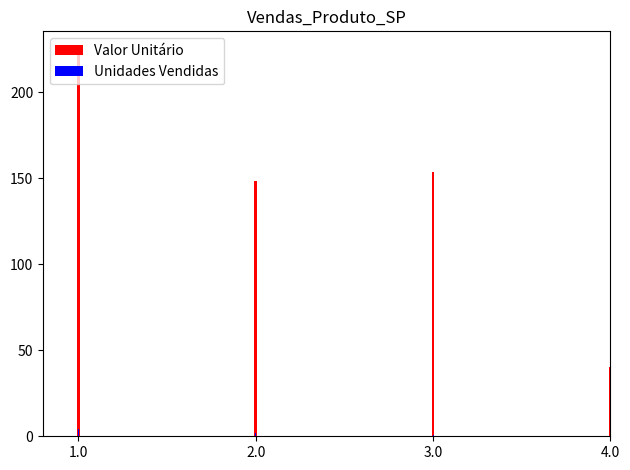

What is the sum of all Valor Unitário values?

566.1